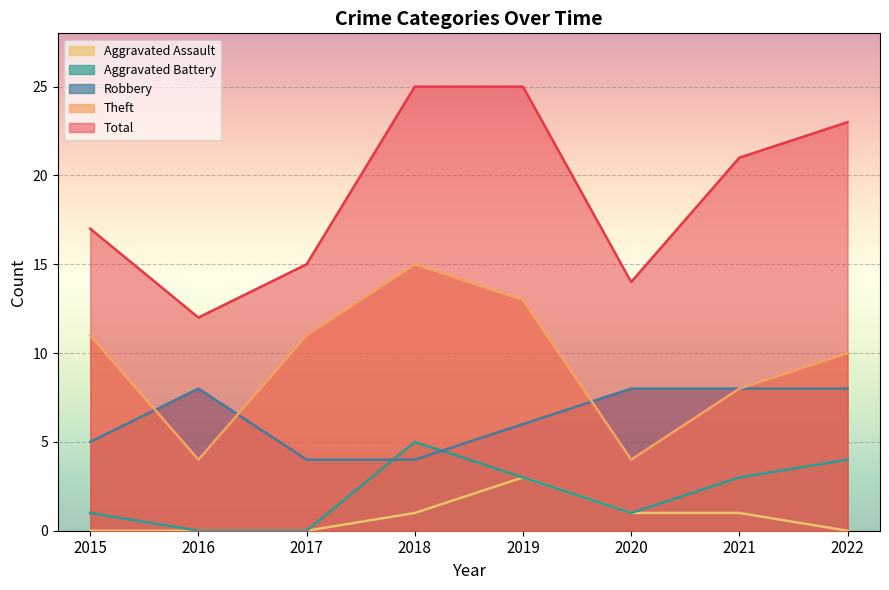

What is the spread (max minus min) of values at 2015?

17